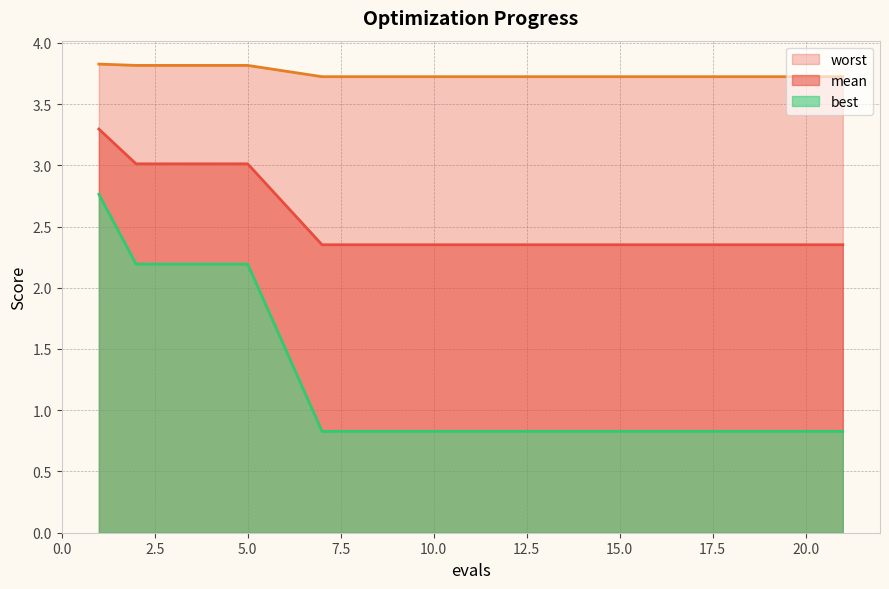

How many data points does each series have?

20